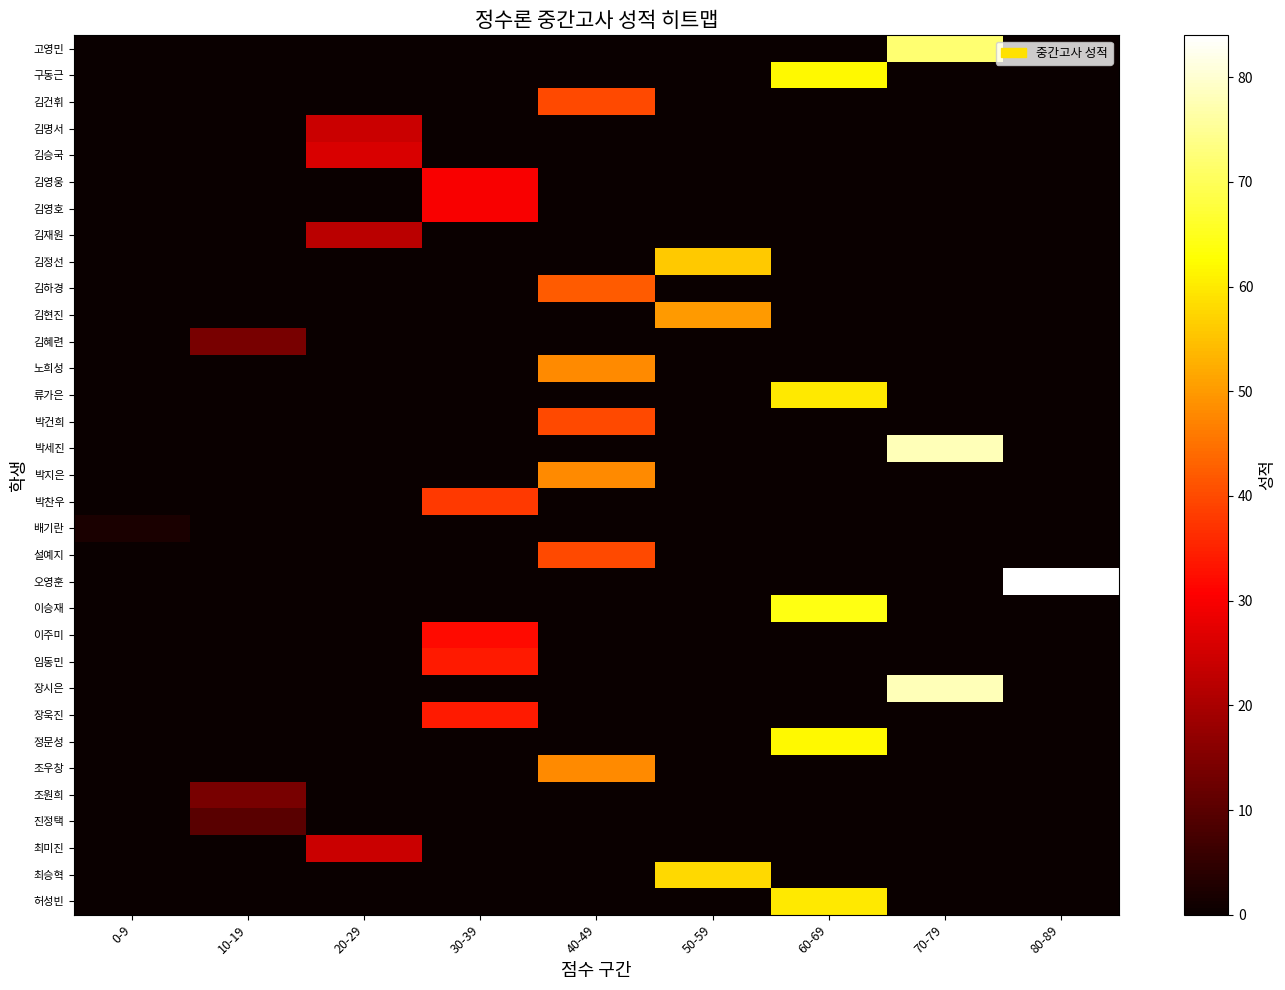

Reading left to right, list all the values displayed in this chart.

고영민: 0-9=0	10-19=0	20-29=0	30-39=0	40-49=0	50-59=0	60-69=0	70-79=72	80-89=0
구동근: 0-9=0	10-19=0	20-29=0	30-39=0	40-49=0	50-59=0	60-69=62	70-79=0	80-89=0
김건휘: 0-9=0	10-19=0	20-29=0	30-39=0	40-49=40	50-59=0	60-69=0	70-79=0	80-89=0
김명서: 0-9=0	10-19=0	20-29=24	30-39=0	40-49=0	50-59=0	60-69=0	70-79=0	80-89=0
김승국: 0-9=0	10-19=0	20-29=26	30-39=0	40-49=0	50-59=0	60-69=0	70-79=0	80-89=0
김영웅: 0-9=0	10-19=0	20-29=0	30-39=30	40-49=0	50-59=0	60-69=0	70-79=0	80-89=0
김영호: 0-9=0	10-19=0	20-29=0	30-39=30	40-49=0	50-59=0	60-69=0	70-79=0	80-89=0
김재원: 0-9=0	10-19=0	20-29=22	30-39=0	40-49=0	50-59=0	60-69=0	70-79=0	80-89=0
김정선: 0-9=0	10-19=0	20-29=0	30-39=0	40-49=0	50-59=56	60-69=0	70-79=0	80-89=0
김하경: 0-9=0	10-19=0	20-29=0	30-39=0	40-49=42	50-59=0	60-69=0	70-79=0	80-89=0
김현진: 0-9=0	10-19=0	20-29=0	30-39=0	40-49=0	50-59=50	60-69=0	70-79=0	80-89=0
김혜련: 0-9=0	10-19=14	20-29=0	30-39=0	40-49=0	50-59=0	60-69=0	70-79=0	80-89=0
노희성: 0-9=0	10-19=0	20-29=0	30-39=0	40-49=48	50-59=0	60-69=0	70-79=0	80-89=0
류가은: 0-9=0	10-19=0	20-29=0	30-39=0	40-49=0	50-59=0	60-69=60	70-79=0	80-89=0
박건희: 0-9=0	10-19=0	20-29=0	30-39=0	40-49=40	50-59=0	60-69=0	70-79=0	80-89=0
박세진: 0-9=0	10-19=0	20-29=0	30-39=0	40-49=0	50-59=0	60-69=0	70-79=78	80-89=0
박지은: 0-9=0	10-19=0	20-29=0	30-39=0	40-49=48	50-59=0	60-69=0	70-79=0	80-89=0
박찬우: 0-9=0	10-19=0	20-29=0	30-39=38	40-49=0	50-59=0	60-69=0	70-79=0	80-89=0
배기란: 0-9=2	10-19=0	20-29=0	30-39=0	40-49=0	50-59=0	60-69=0	70-79=0	80-89=0
설예지: 0-9=0	10-19=0	20-29=0	30-39=0	40-49=40	50-59=0	60-69=0	70-79=0	80-89=0
오영훈: 0-9=0	10-19=0	20-29=0	30-39=0	40-49=0	50-59=0	60-69=0	70-79=0	80-89=84
이승재: 0-9=0	10-19=0	20-29=0	30-39=0	40-49=0	50-59=0	60-69=64	70-79=0	80-89=0
이주미: 0-9=0	10-19=0	20-29=0	30-39=32	40-49=0	50-59=0	60-69=0	70-79=0	80-89=0
임동민: 0-9=0	10-19=0	20-29=0	30-39=34	40-49=0	50-59=0	60-69=0	70-79=0	80-89=0
장시은: 0-9=0	10-19=0	20-29=0	30-39=0	40-49=0	50-59=0	60-69=0	70-79=78	80-89=0
장욱진: 0-9=0	10-19=0	20-29=0	30-39=34	40-49=0	50-59=0	60-69=0	70-79=0	80-89=0
정문성: 0-9=0	10-19=0	20-29=0	30-39=0	40-49=0	50-59=0	60-69=62	70-79=0	80-89=0
조우창: 0-9=0	10-19=0	20-29=0	30-39=0	40-49=48	50-59=0	60-69=0	70-79=0	80-89=0
조원희: 0-9=0	10-19=14	20-29=0	30-39=0	40-49=0	50-59=0	60-69=0	70-79=0	80-89=0
진정택: 0-9=0	10-19=10	20-29=0	30-39=0	40-49=0	50-59=0	60-69=0	70-79=0	80-89=0
최미진: 0-9=0	10-19=0	20-29=24	30-39=0	40-49=0	50-59=0	60-69=0	70-79=0	80-89=0
최승혁: 0-9=0	10-19=0	20-29=0	30-39=0	40-49=0	50-59=58	60-69=0	70-79=0	80-89=0
허성빈: 0-9=0	10-19=0	20-29=0	30-39=0	40-49=0	50-59=0	60-69=60	70-79=0	80-89=0